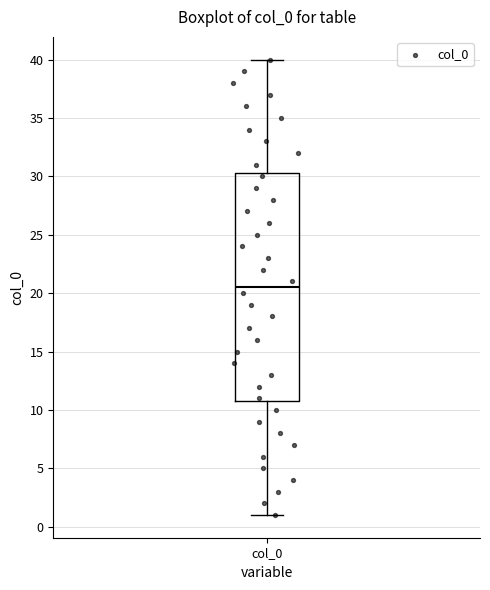

Transcribe this box plot: give where the median line is, the range the box spans, and where the two whiskers end, as read against the y-axis. The values are not printed on the chart, so give them approximately, as read against the axis.

median 20.5, box 11.0 to 30.5, whiskers 1.0 to 40.0